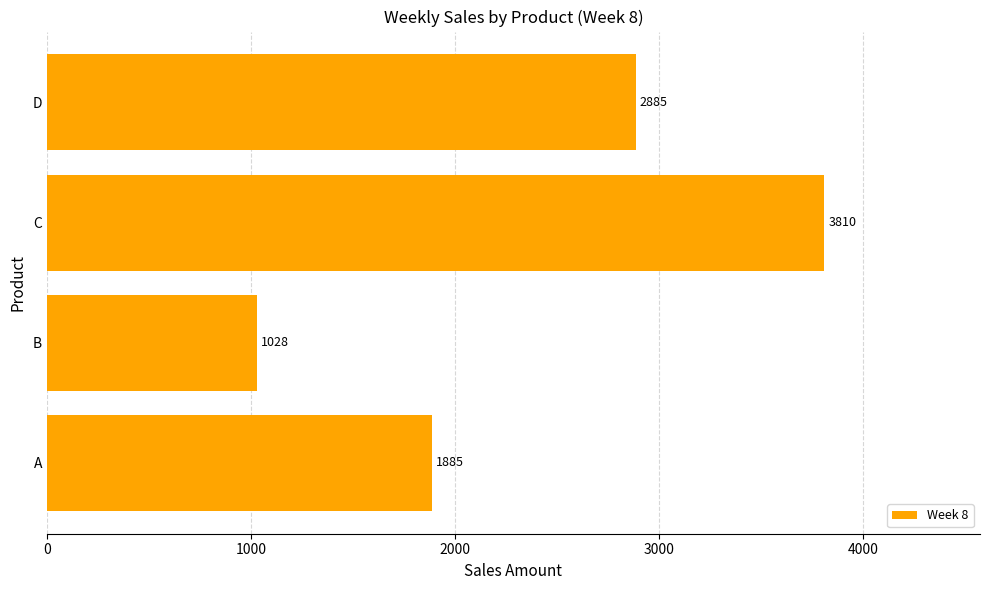

How many data points are less than 2885?

2